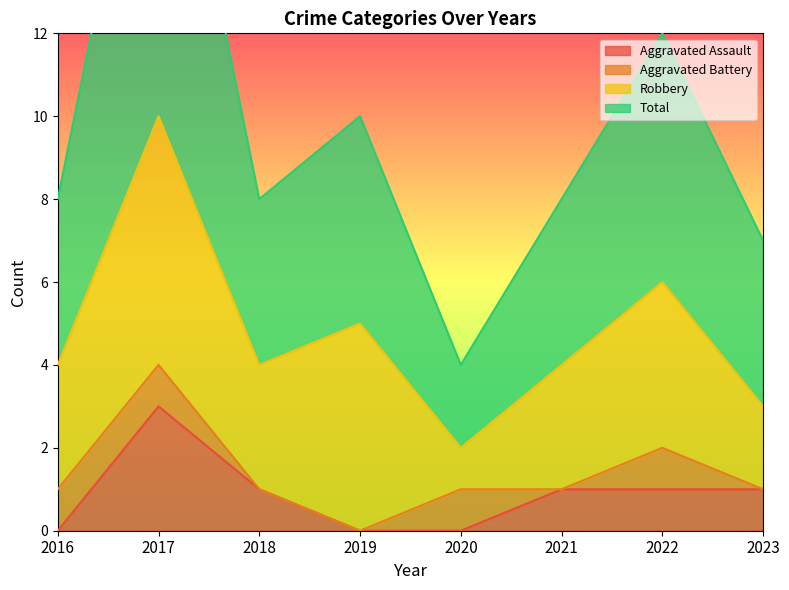

At how many categories does at least one series exceed 2?

8